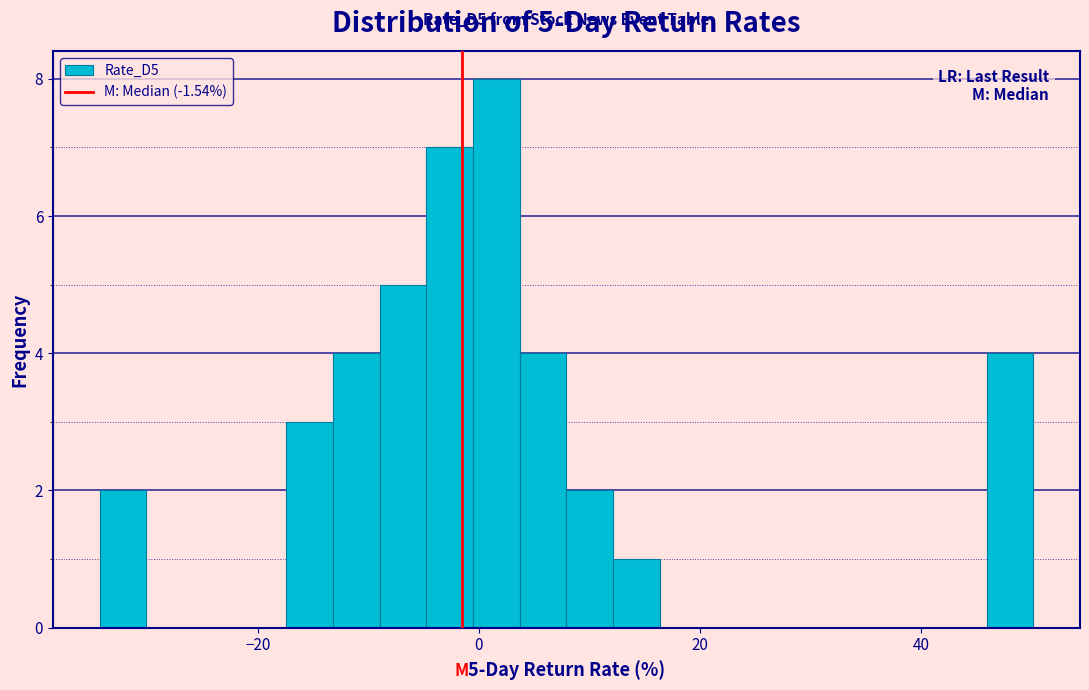

Read against the x-axis, roughly where is the centre of the tallest bar?

2